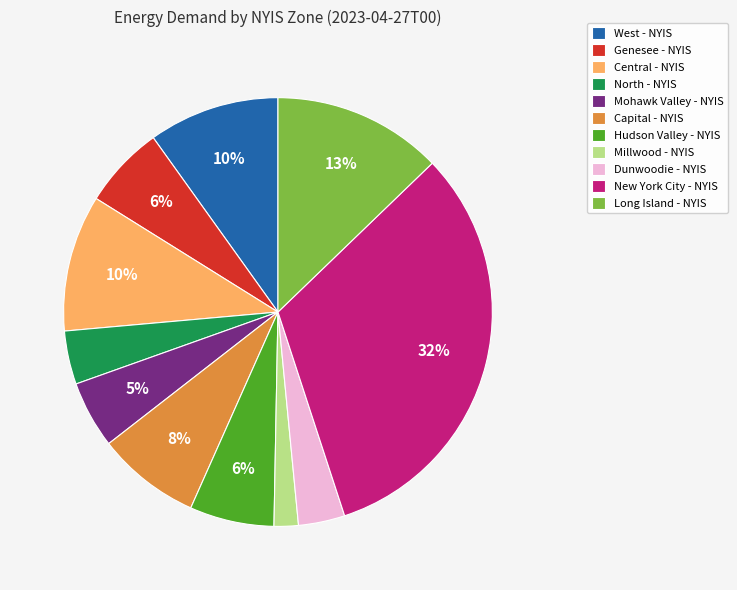

Combined, do Millwood - NYIS and Long Island - NYIS account for over 50%?

No